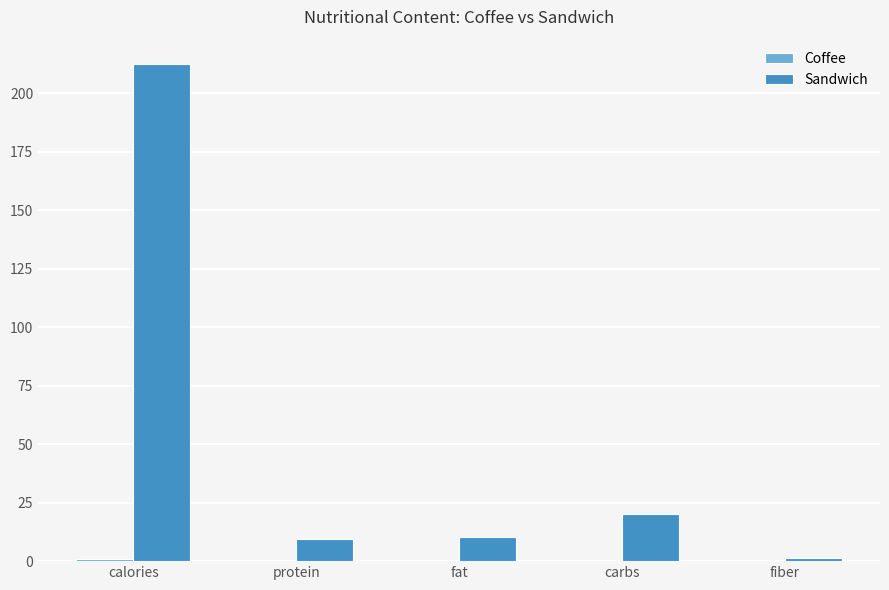

Which category has the highest value across all series?

calories